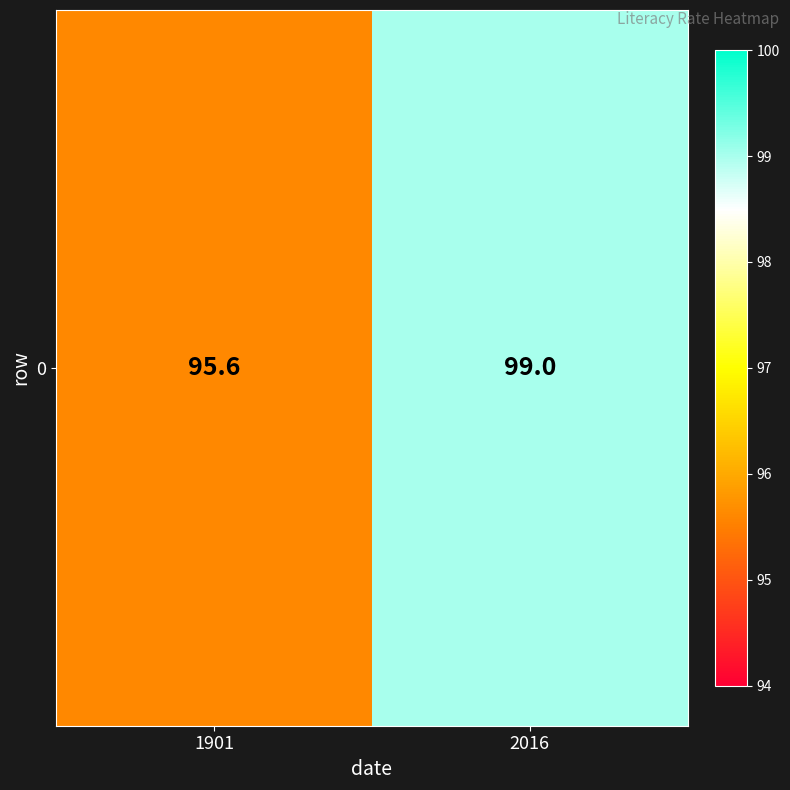

Rank the categories by value from highest to lowest.

2016, 1901